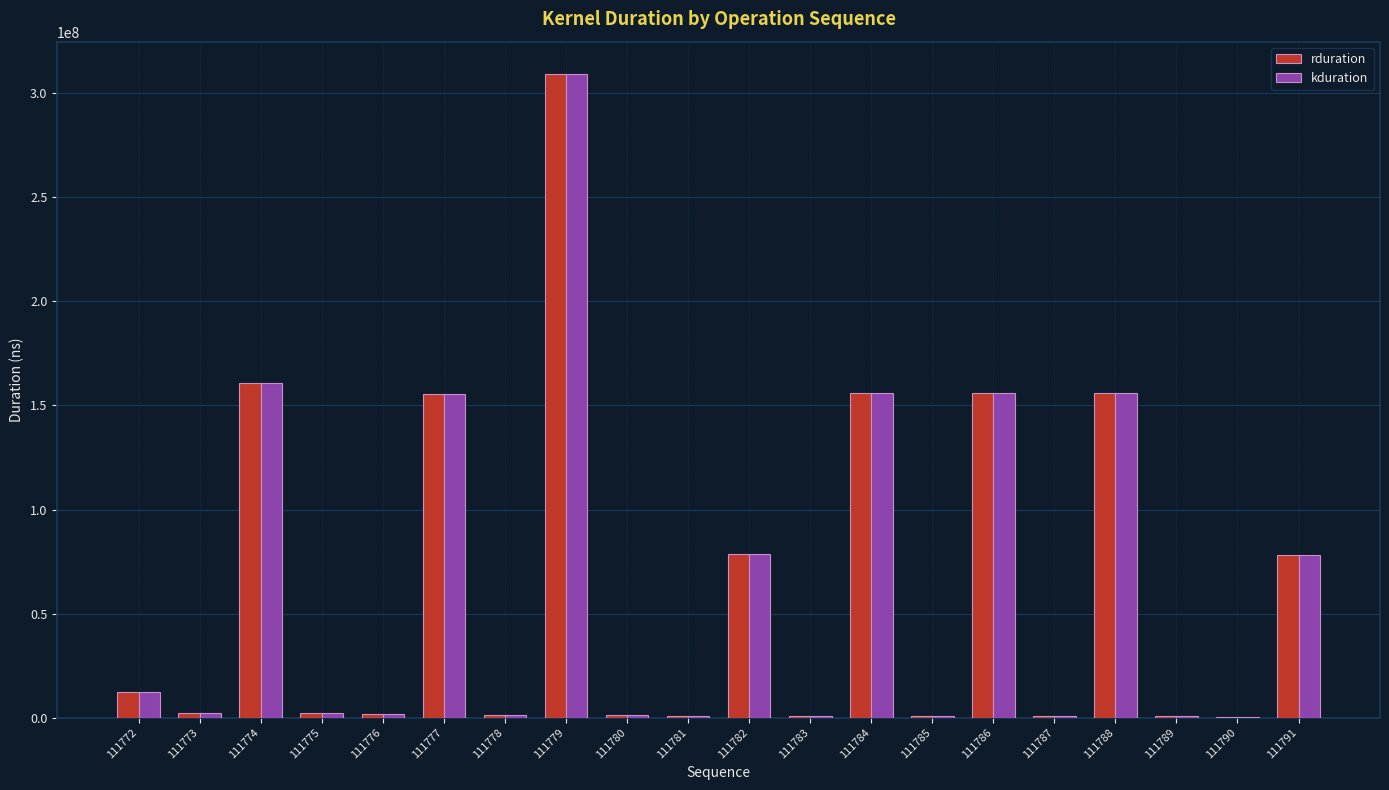

How many series are shown in this chart?

2